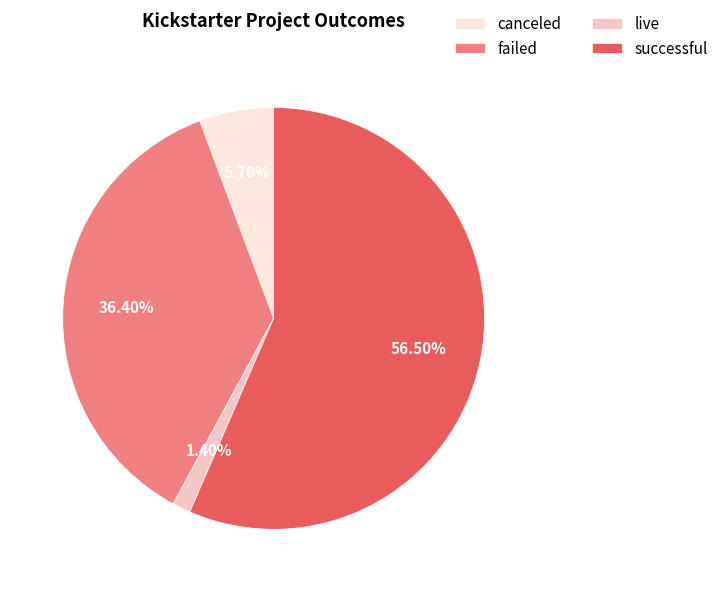

True or false: live accounts for 1% of the total.

True